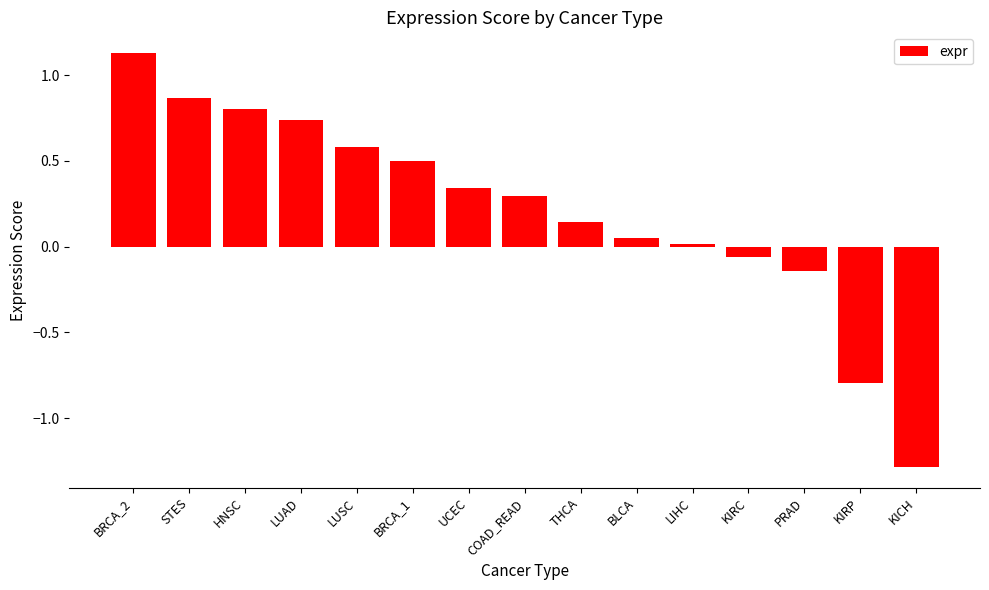

What is the label of the 7th bar from the right?

THCA